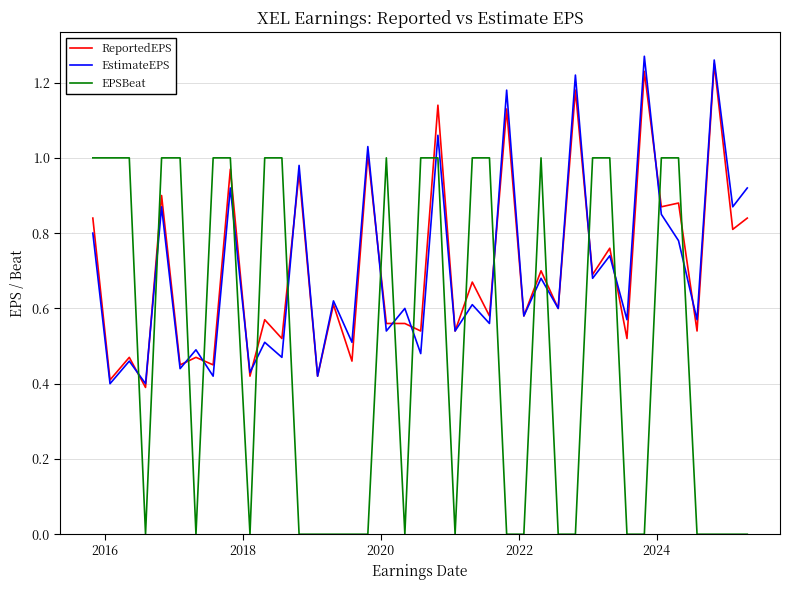

Which series has the largest range (max minus min)?

EPSBeat